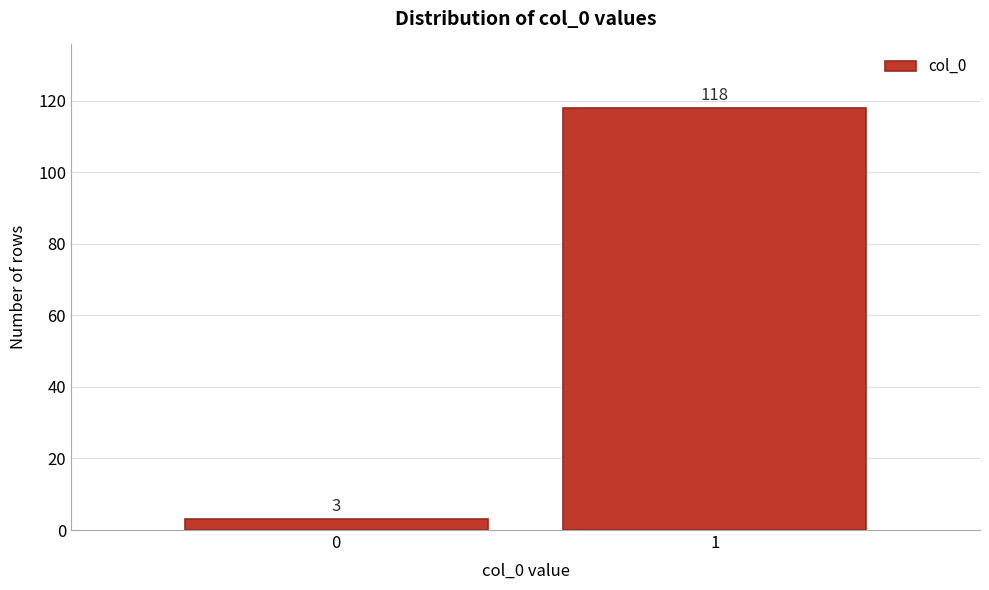

Reading left to right, what are all the values shown in this chart?

0=3	1=118